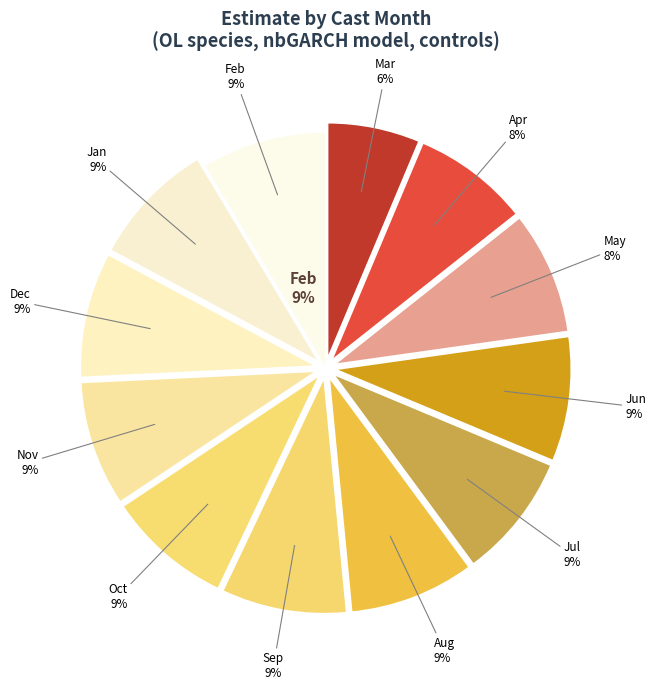

Is it true that 3 is 6% of the pie?

True